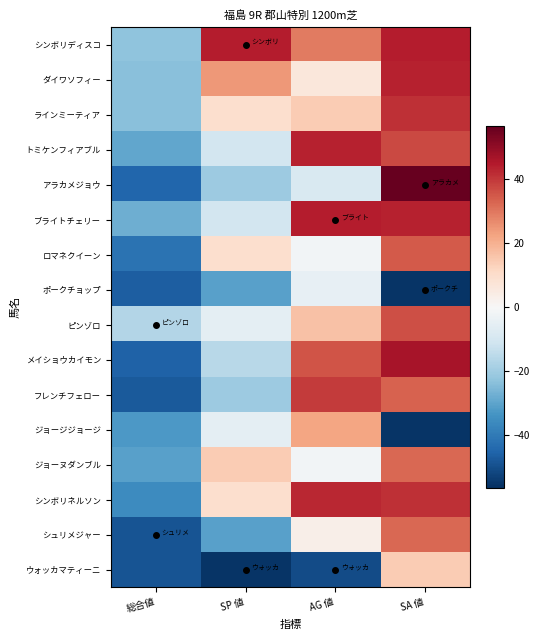

Reading right to left, list all the values displayed in this chart.

シンボリディスコ: SA 値=44.5	AG 値=29.5	SP 値=44.5	総合値=-22.5
ダイワソフィー: SA 値=43.5	AG 値=6.5	SP 値=24.5	総合値=-23.5
ラインミーティア: SA 値=41.5	AG 値=14.5	SP 値=9.5	総合値=-23.5
トミケンフィアブル: SA 値=37.5	AG 値=43.5	SP 値=-10.5	総合値=-29.5
アラカメジョウ: SA 値=56.5	AG 値=-8.5	SP 値=-20.5	総合値=-44.5
ブライトチェリー: SA 値=43.5	AG 値=44.5	SP 値=-10.5	総合値=-27.5
ロマネクイーン: SA 値=34.5	AG 値=-1.5	SP 値=9.5	総合値=-41.5
ポークチョップ: SA 値=-55.5	AG 値=-4.5	SP 値=-30.5	総合値=-46.5
ピンゾロ: SA 値=36.5	AG 値=16.5	SP 値=-5.5	総合値=-16.5
メイショウカイモン: SA 値=46.5	AG 値=35.5	SP 値=-15.5	総合値=-45.5
フレンチフェロー: SA 値=33.5	AG 値=39.5	SP 値=-20.5	総合値=-47.5
ジョージジョージ: SA 値=-55.5	AG 値=22.5	SP 値=-5.5	総合値=-32.5
ジョーヌダンブル: SA 値=32.5	AG 値=-1.5	SP 値=14.5	総合値=-30.5
シンボリネルソン: SA 値=41.5	AG 値=42.5	SP 値=9.5	総合値=-35.5
シュリメジャー: SA 値=32.5	AG 値=3.5	SP 値=-30.5	総合値=-48.5
ウォッカマティーニ: SA 値=14.5	AG 値=-50.5	SP 値=-55.5	総合値=-48.5